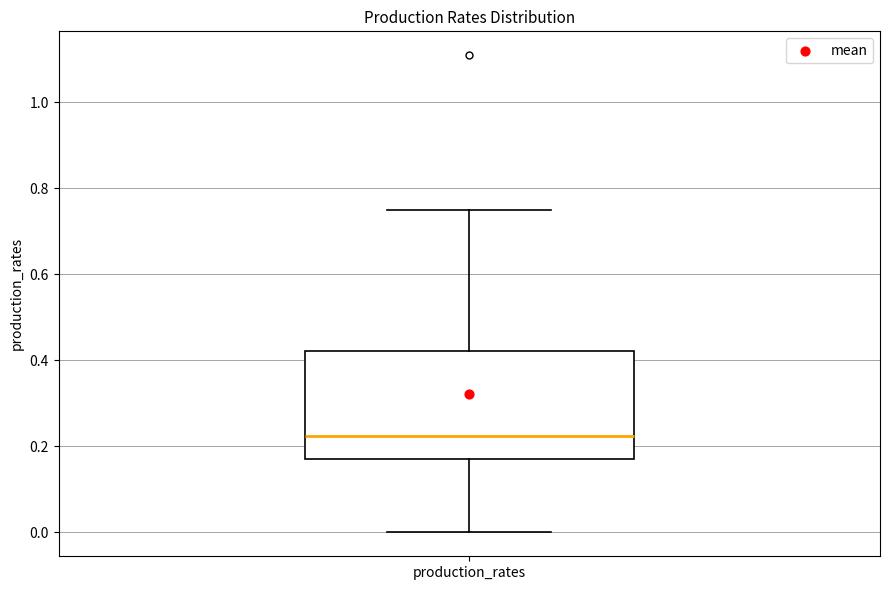

Where is the lower edge of the box for production_rates on the y-axis? The values are not printed on the chart, so give them approximately, as read against the axis.

0.16